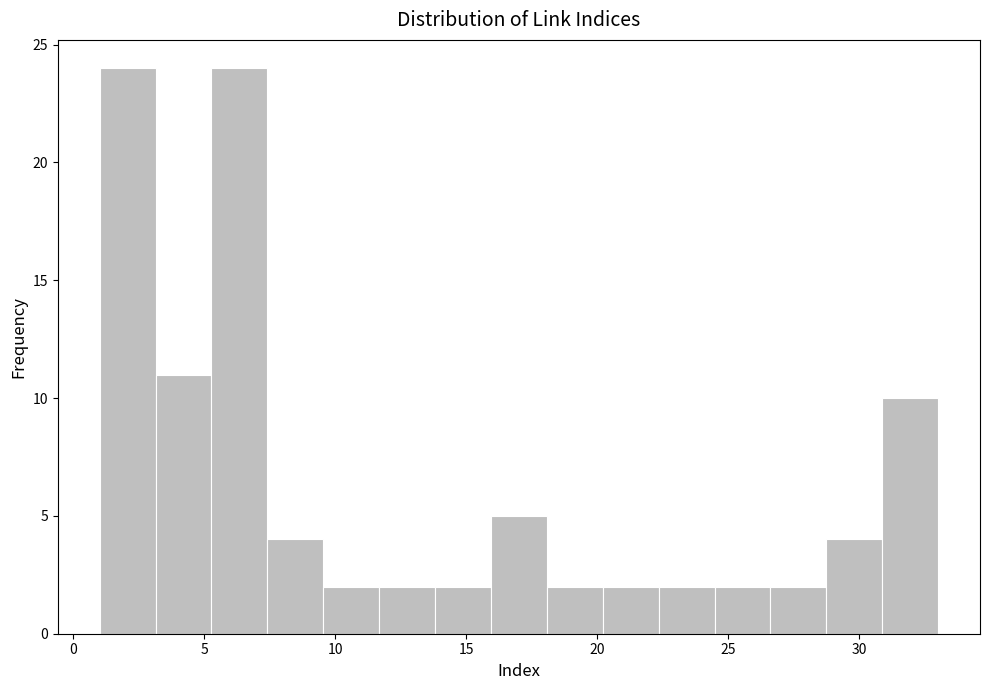

Reading left to right, list every bar in this chart as the range it spans on the x-axis followed by its height. Neither the bar edges nor the heights are printed on the chart, so give them approximately, as read against the axes.

1.0 to 3.0: 24
3.0 to 5.5: 11
5.5 to 7.5: 24
7.5 to 9.5: 4
9.5 to 11.5: 2
11.5 to 14.0: 2
14.0 to 16.0: 2
16.0 to 18.0: 5
18.0 to 20.0: 2
20.0 to 22.5: 2
22.5 to 24.5: 2
24.5 to 26.5: 2
26.5 to 28.5: 2
28.5 to 31.0: 4
31.0 to 33.0: 10